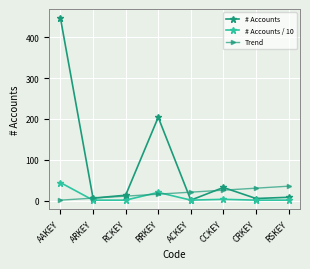

Which series changed the most between AAKEY and CCKEY?

# Accounts